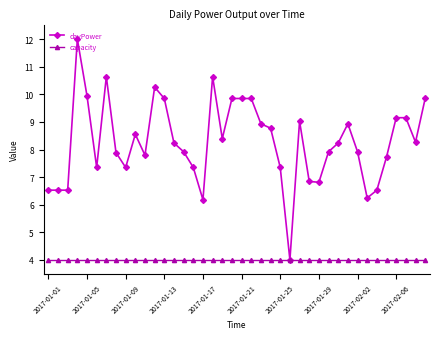

What is the minimum value shown in the chart?

4.0